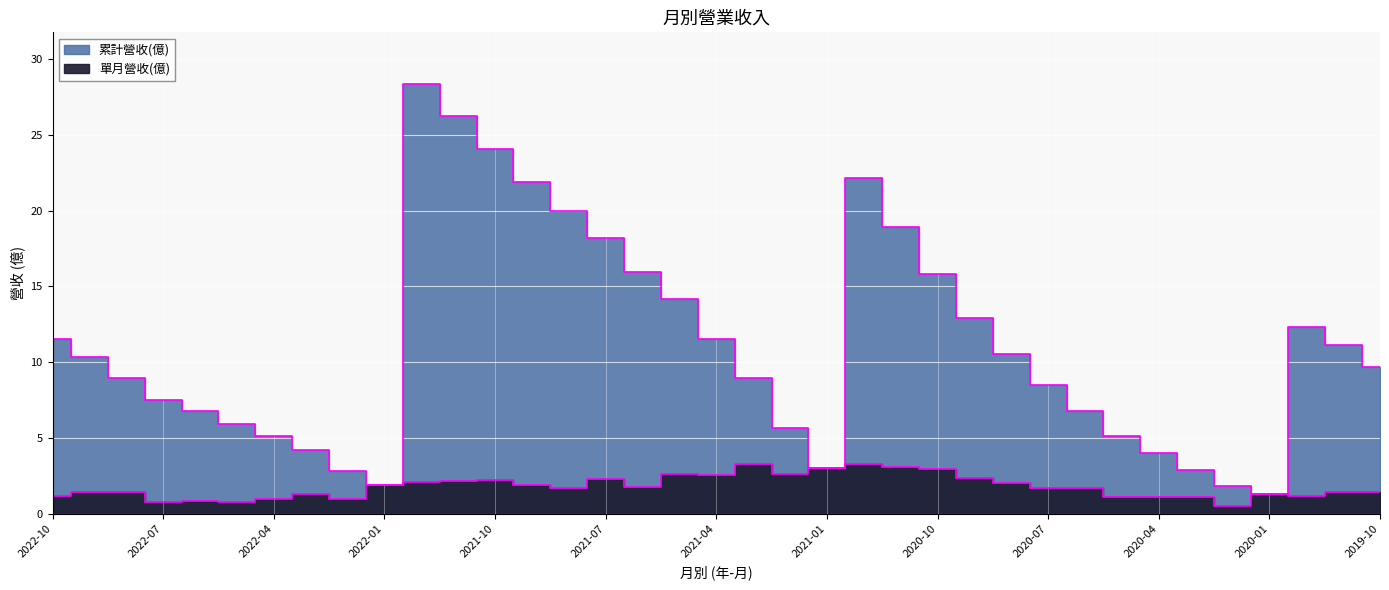

What is the label of the 34th point from the right?

2022-07